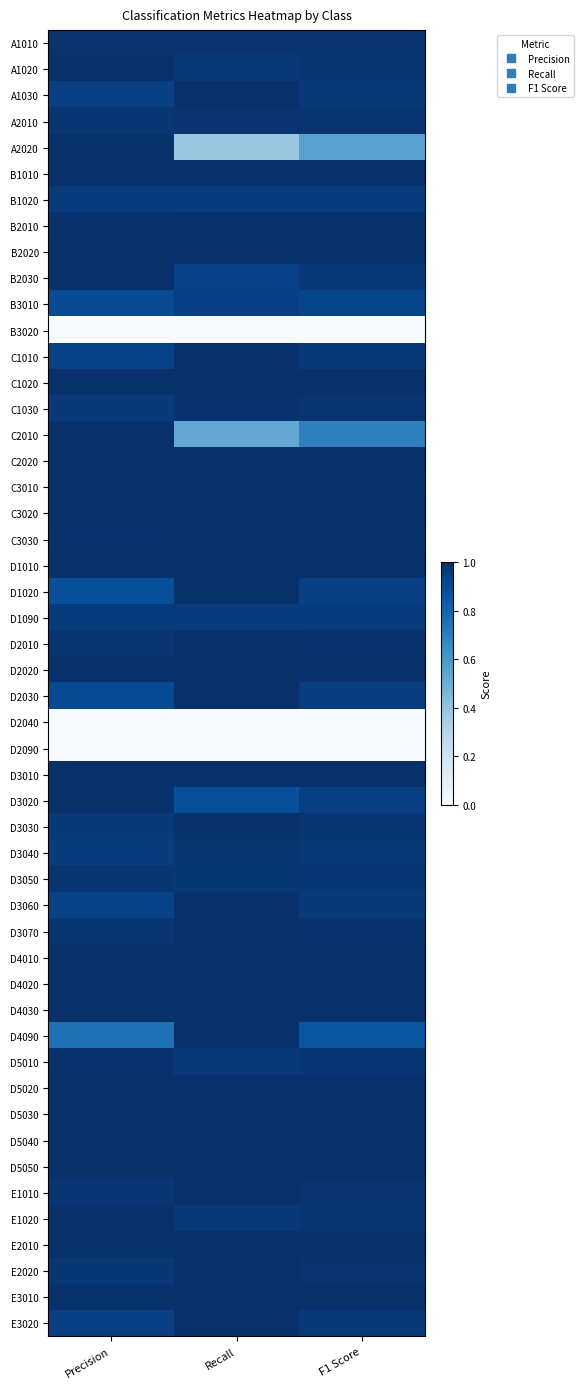

Which category has the lowest value across all series?

Recall